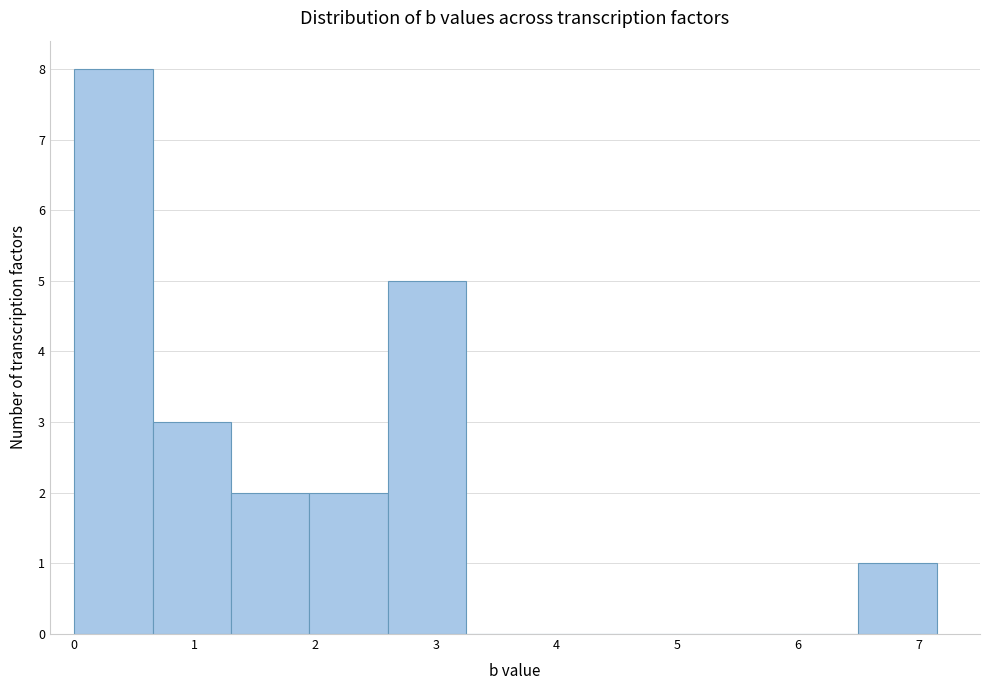

Reading left to right, list every bar in this chart as the range it spans on the x-axis followed by its height. Neither the bar edges nor the heights are printed on the chart, so give them approximately, as read against the axes.

0.0 to 0.7: 8
0.7 to 1.3: 3
1.3 to 2.0: 2
2.0 to 2.6: 2
2.6 to 3.3: 5
3.3 to 3.9: 0
3.9 to 4.6: 0
4.6 to 5.2: 0
5.2 to 5.9: 0
5.9 to 6.5: 0
6.5 to 7.2: 1